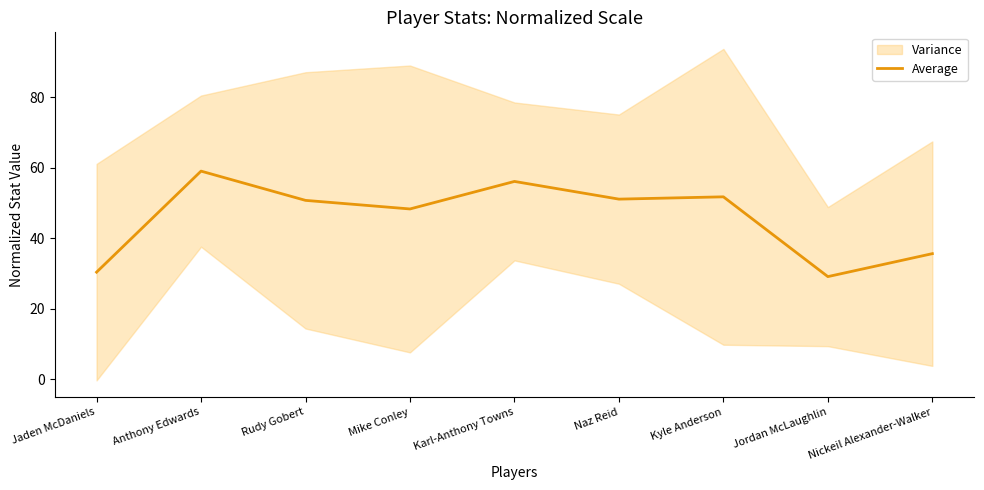

How many values exceed 50?

5